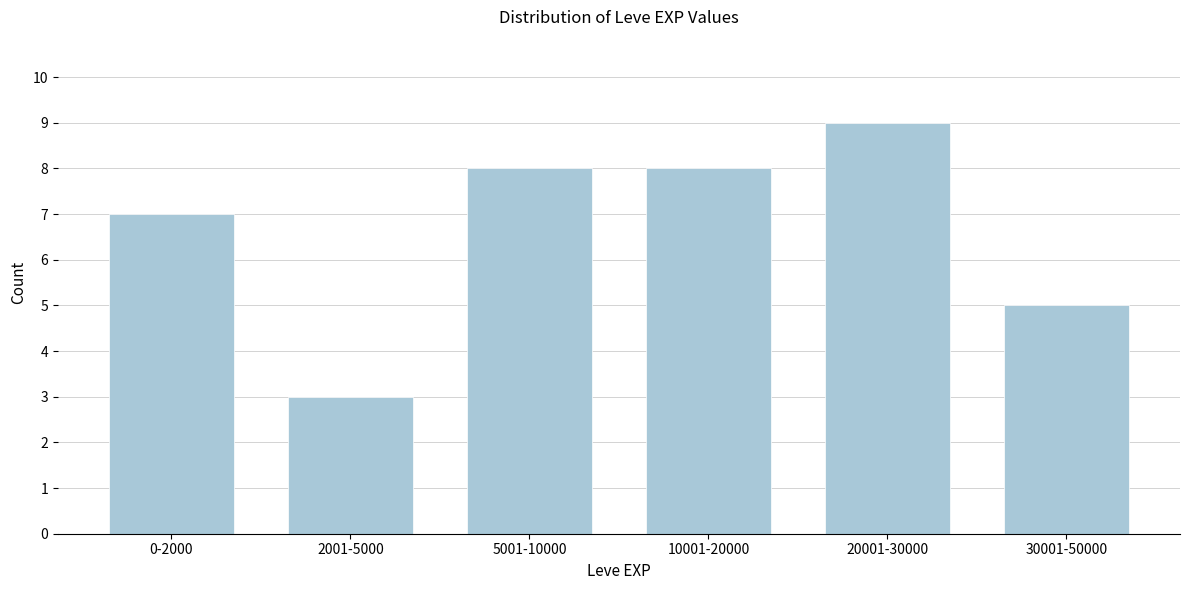

Reading left to right, list all the values displayed in this chart.

7	3	8	8	9	5